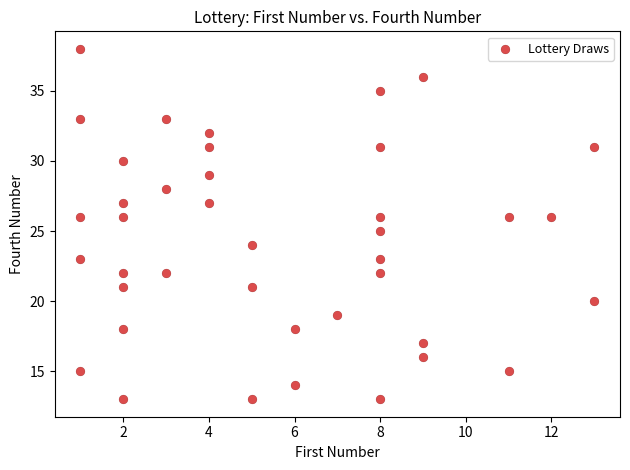

What is the range of Y values (max minus min)?

25